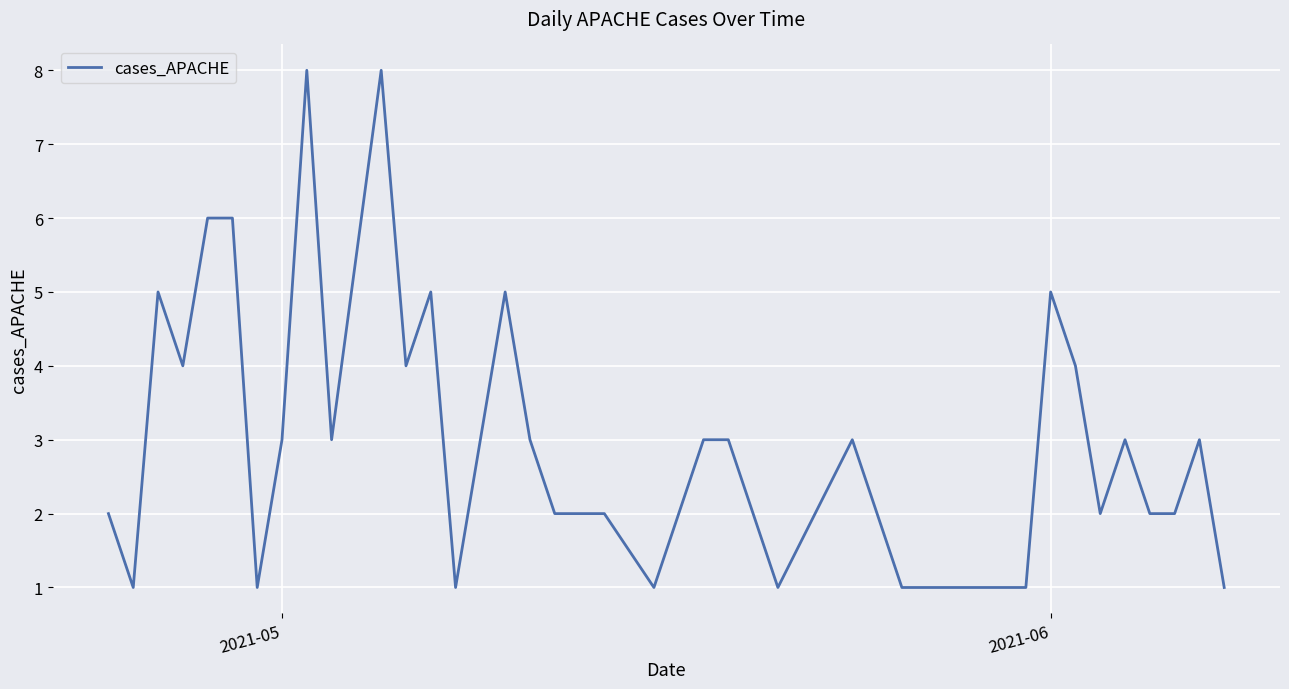

What is the maximum value shown in the chart?

8